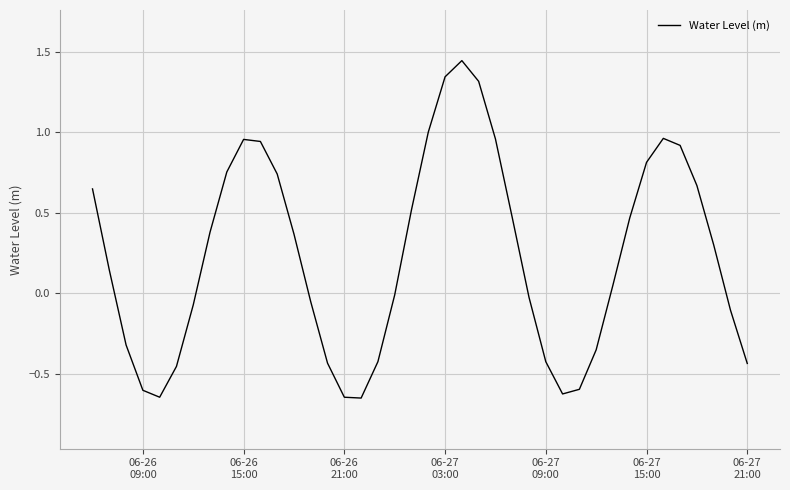

What is the difference between the maximum and minimum values?

2.1